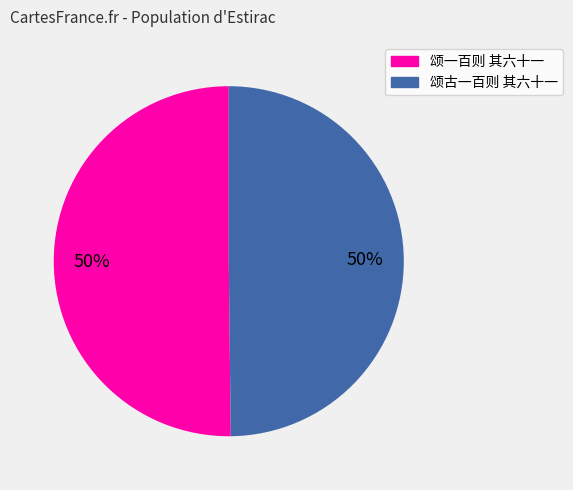

Is the sum of 颂古一百则 其六十一 and 颂一百则 其六十一 greater than half?

Yes